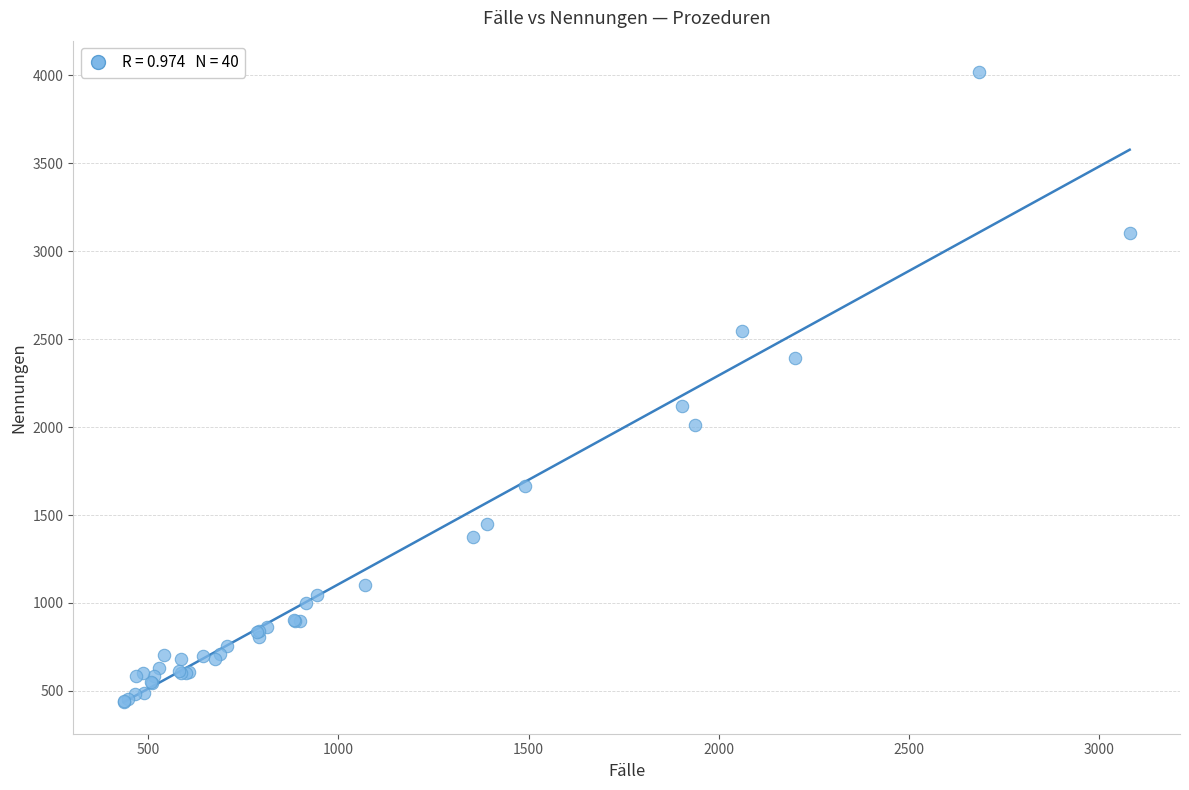

What Y value in the scatter plot is closest to 2228?

2119